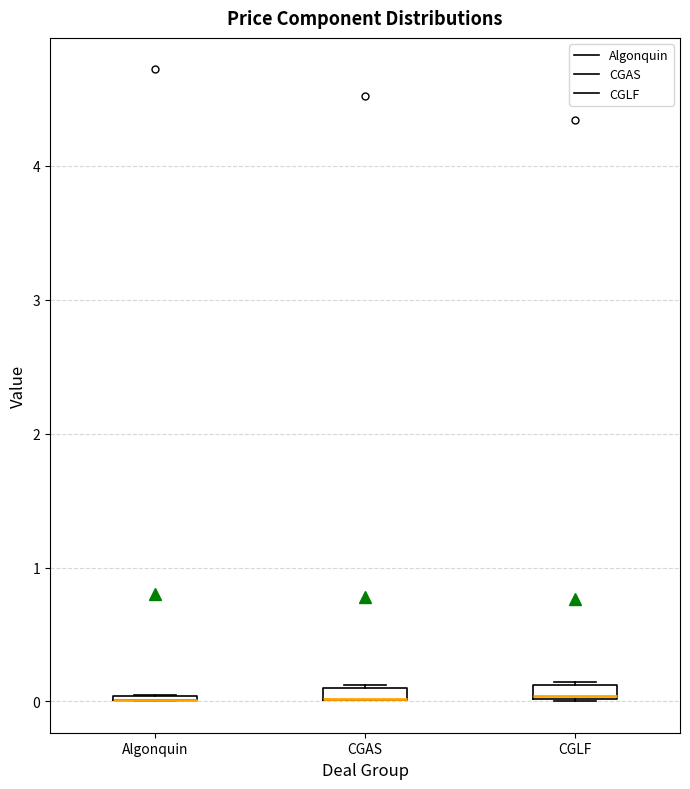

Where is the lower edge of the box for CGLF on the y-axis? The values are not printed on the chart, so give them approximately, as read against the axis.

0.0